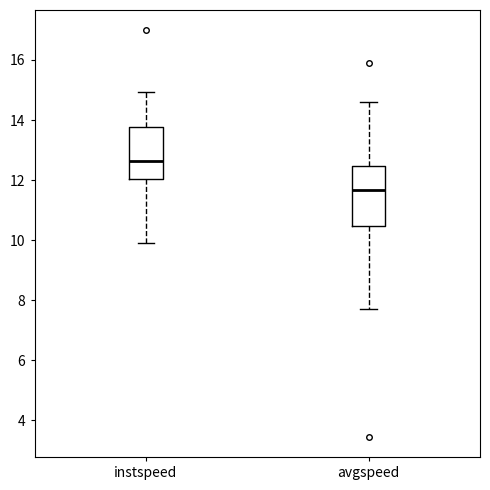

Which box has the lowest median line?

avgspeed